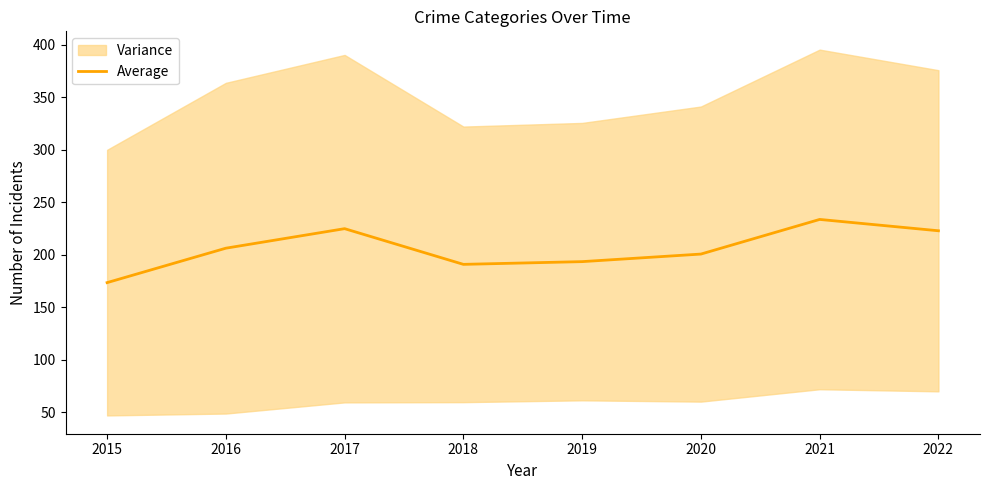

What is the sum of all values?

1645.6